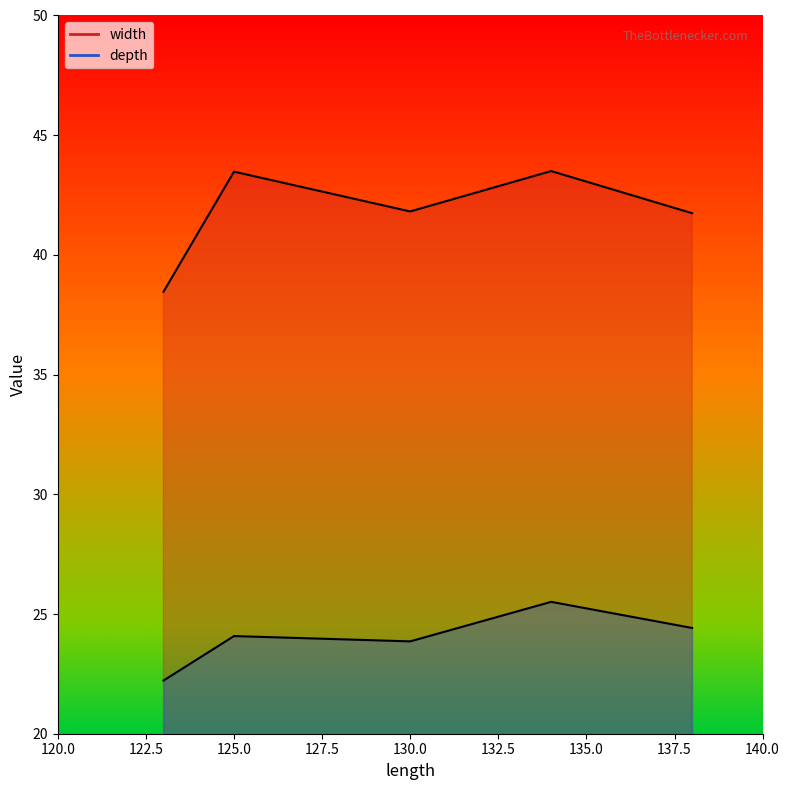

What is the sum of all depth values?

120.1